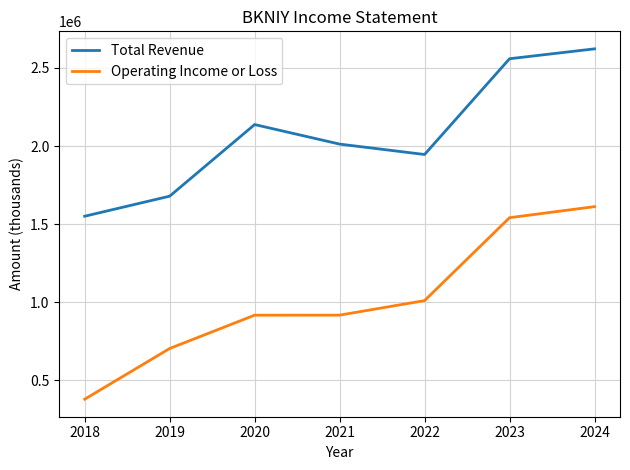

What is the difference between the highest and lowest values at 2024?

1010600